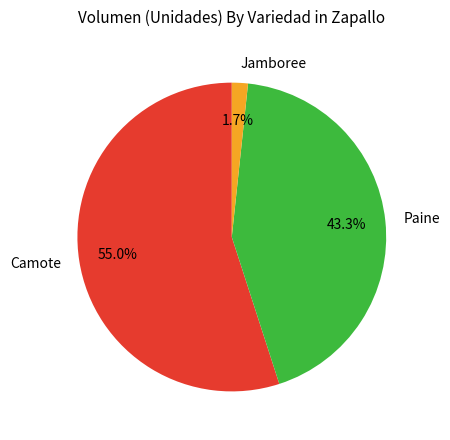

Which has a higher value, Paine or Jamboree?

Paine